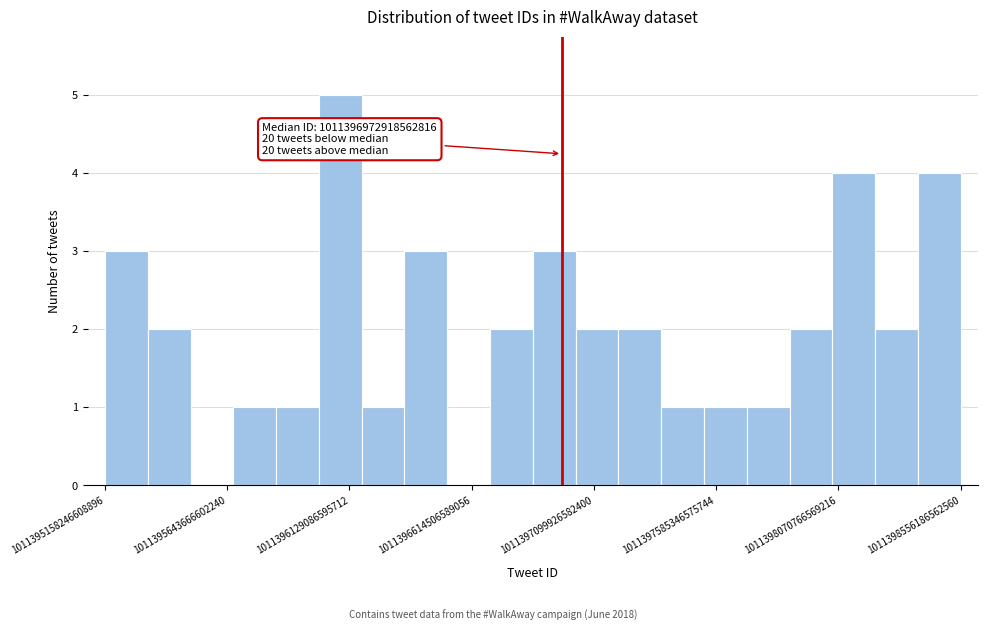

Read against the x-axis, roughly where is the centre of the tallest bar?

1011396100000000000